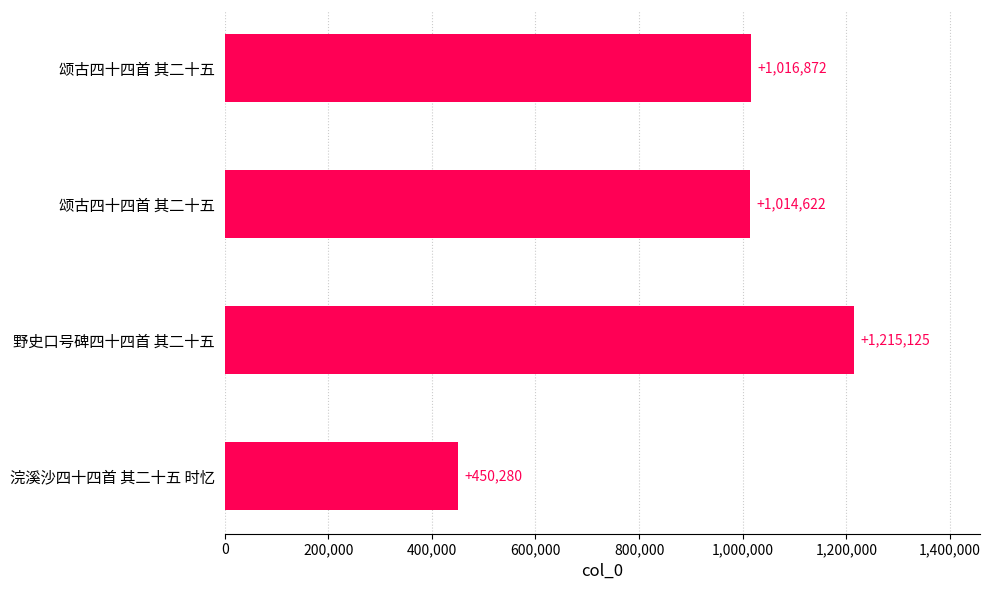

How many data points does each series have?

4